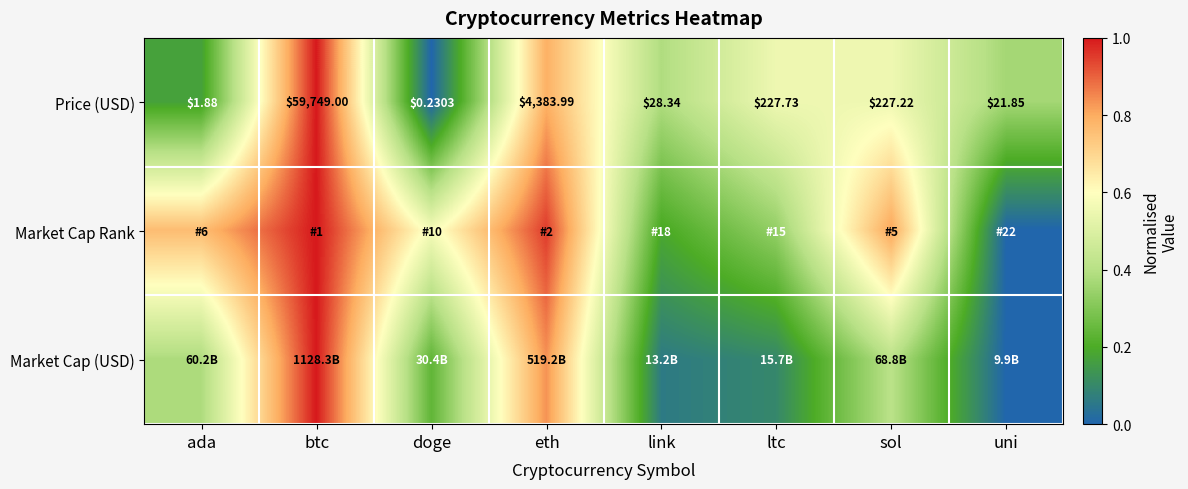

How many data points in Price (USD) are less than 227?

4